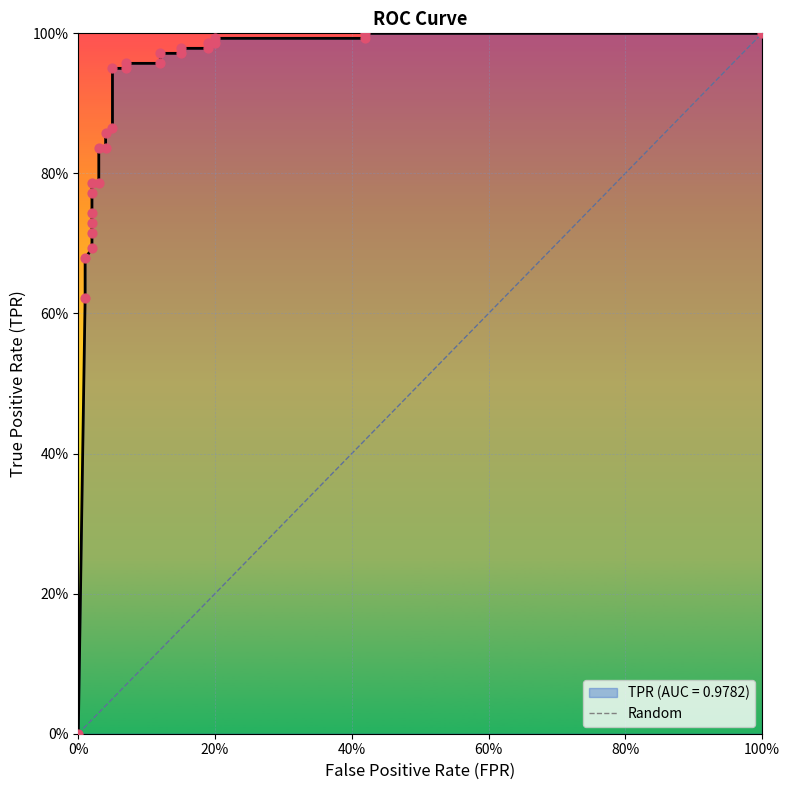

What is the change in value from 0% to 100%?

+1